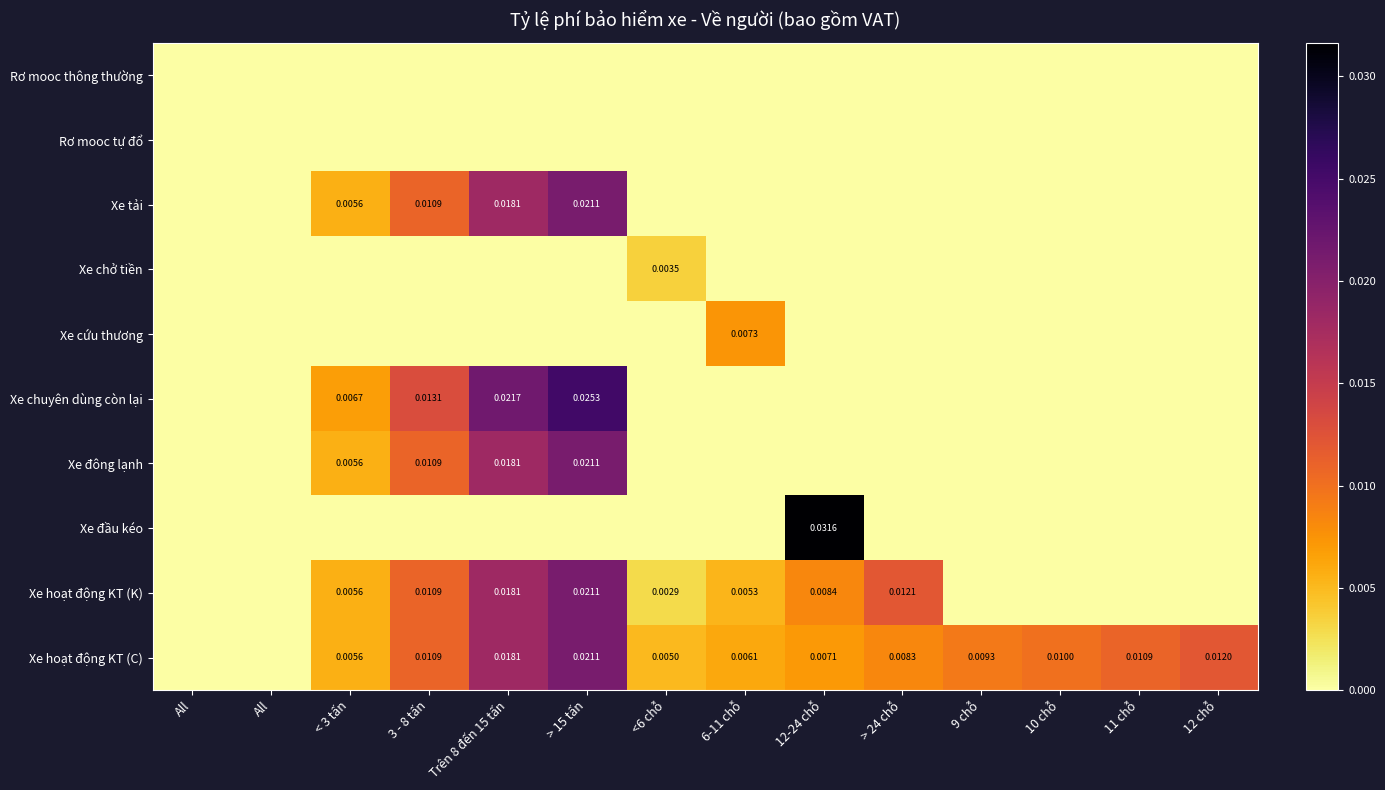

At which category does the chart reach its minimum across all series?

All